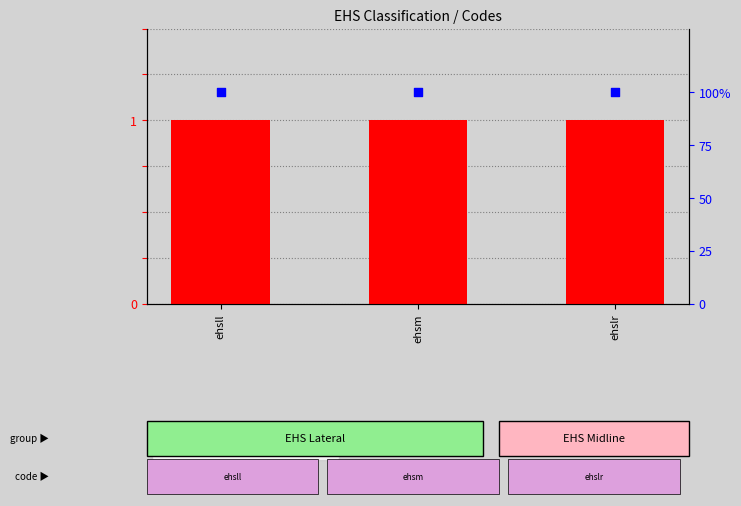

Is the value of count at ehsll greater than the value of percentile rank within the sample at ehsll?

No